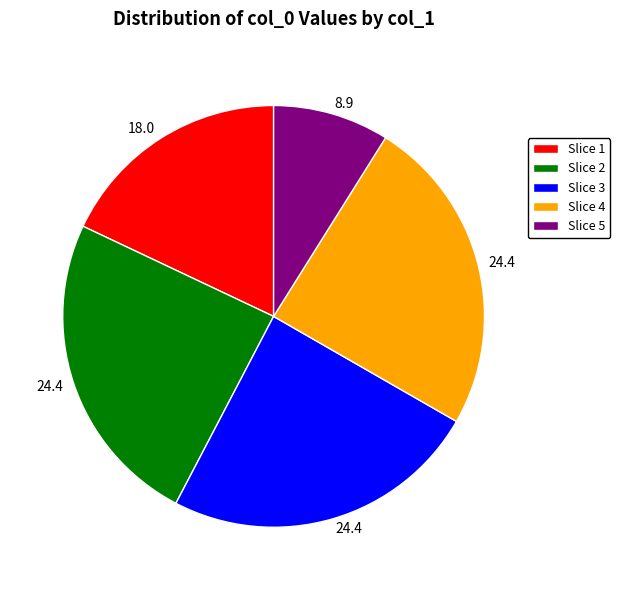

Count the number of slices in the pie.

5